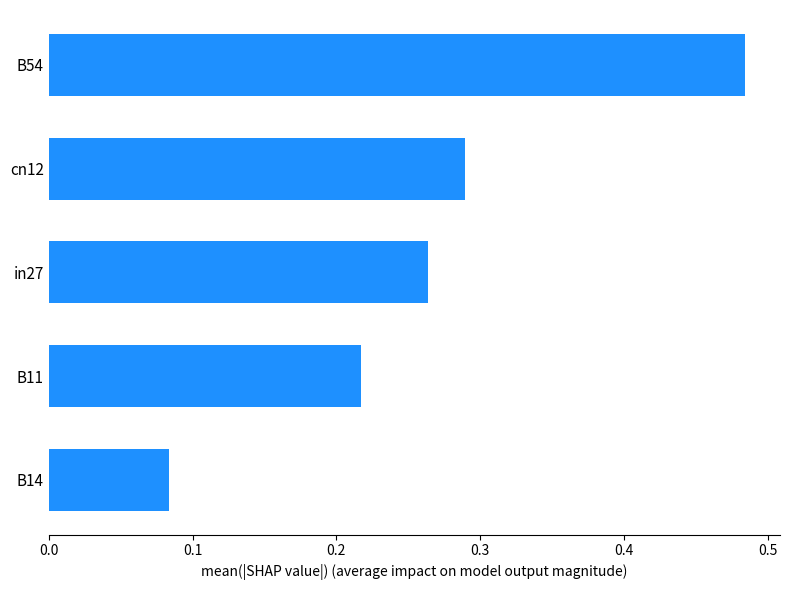

Does the chart contain stacked bars?

No